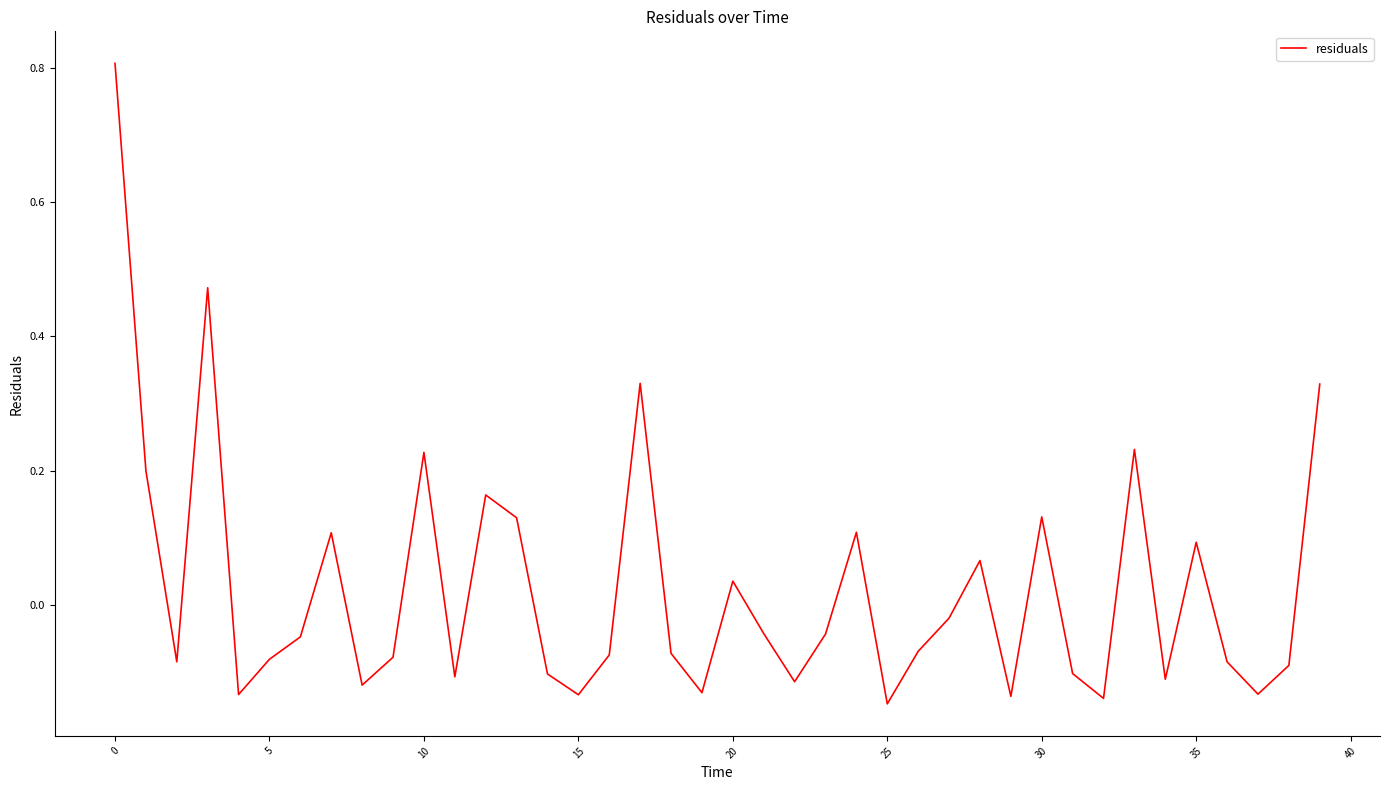

What is the greatest value displayed?

0.8